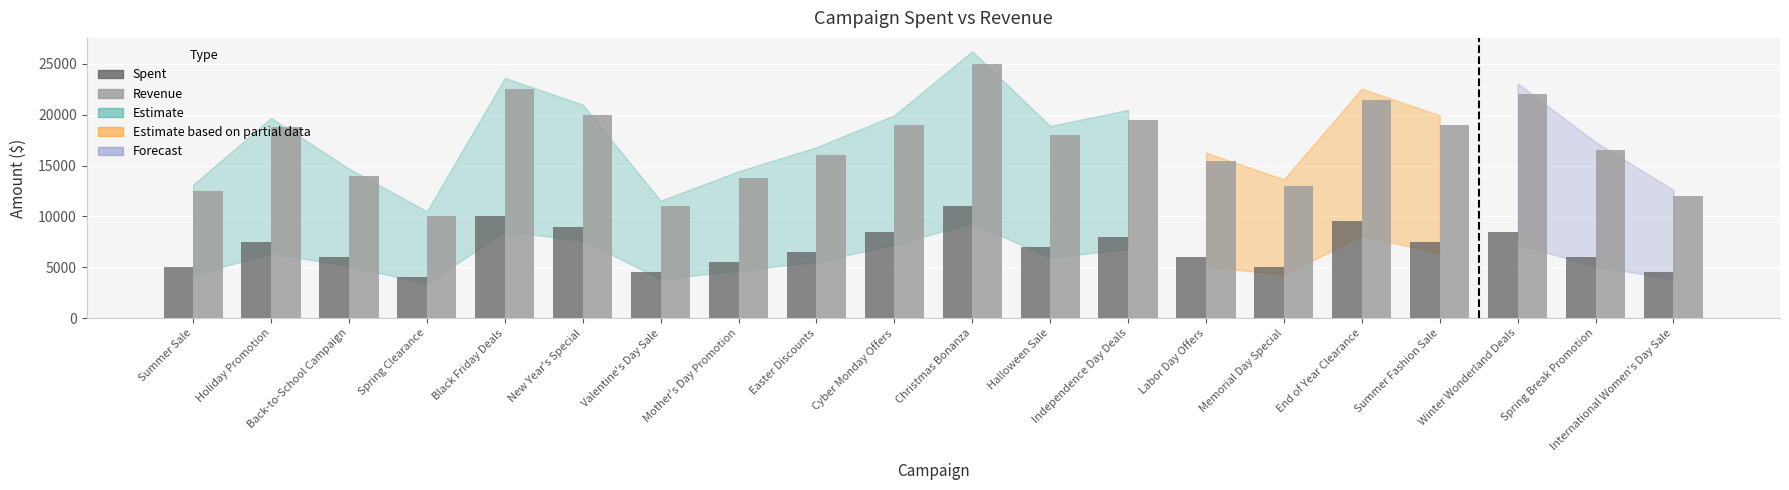

What is the sum of the Spent values at Labor Day Offers and Summer Fashion Sale?

13500